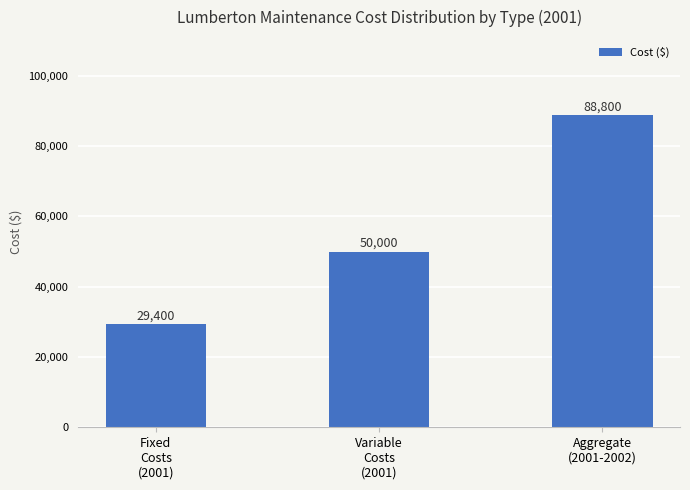

Reading left to right, transcribe all the data shown in this chart.

29400	50000	88800